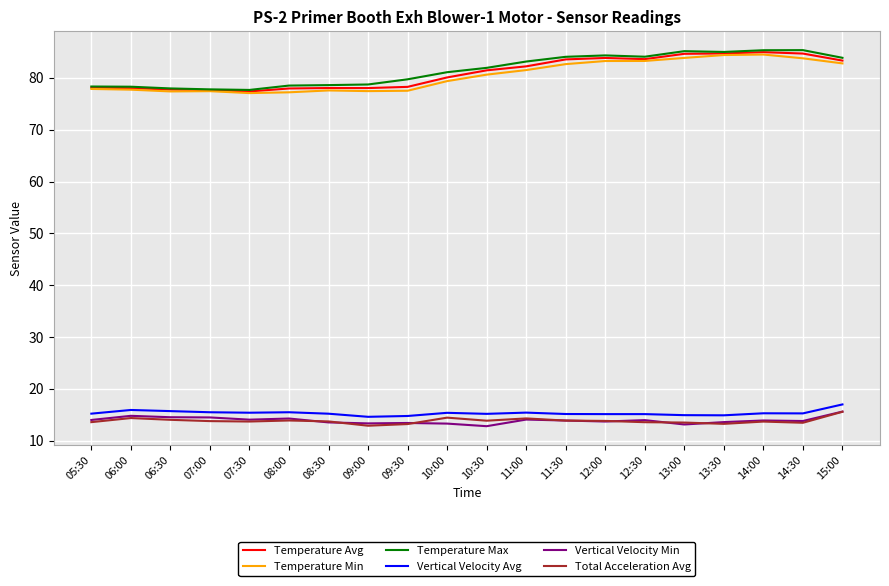

What is the total value across all series at 10:30?

285.8